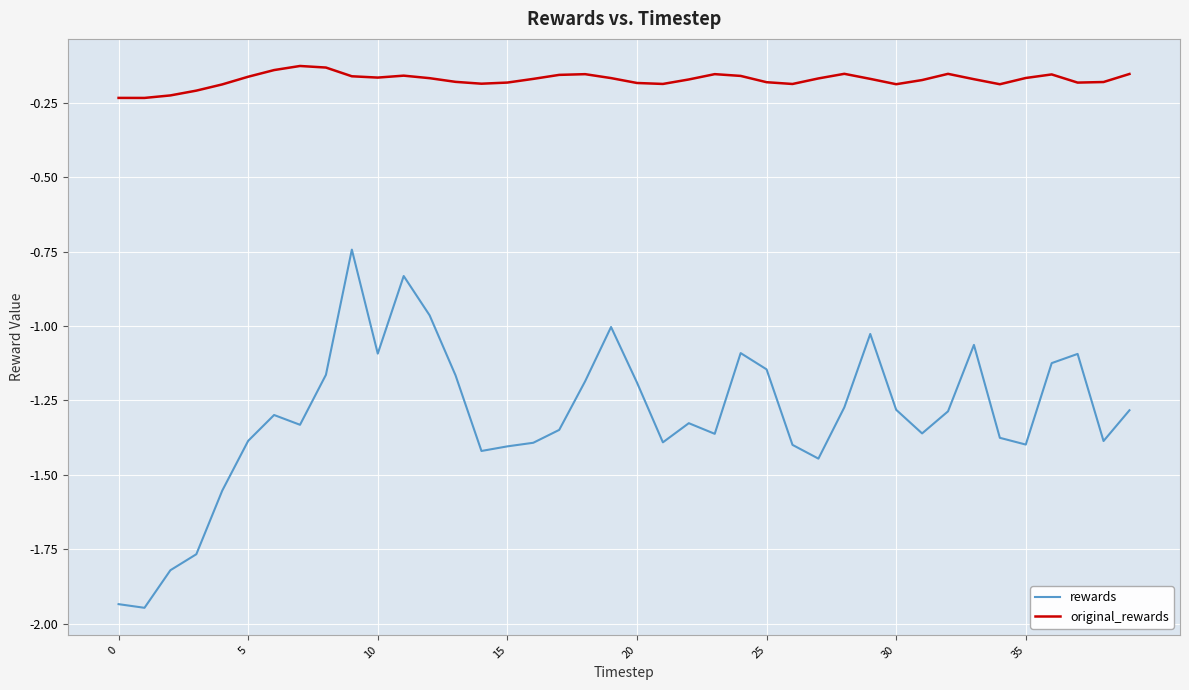

What is the difference between the maximum and minimum values in the rewards series?

1.2